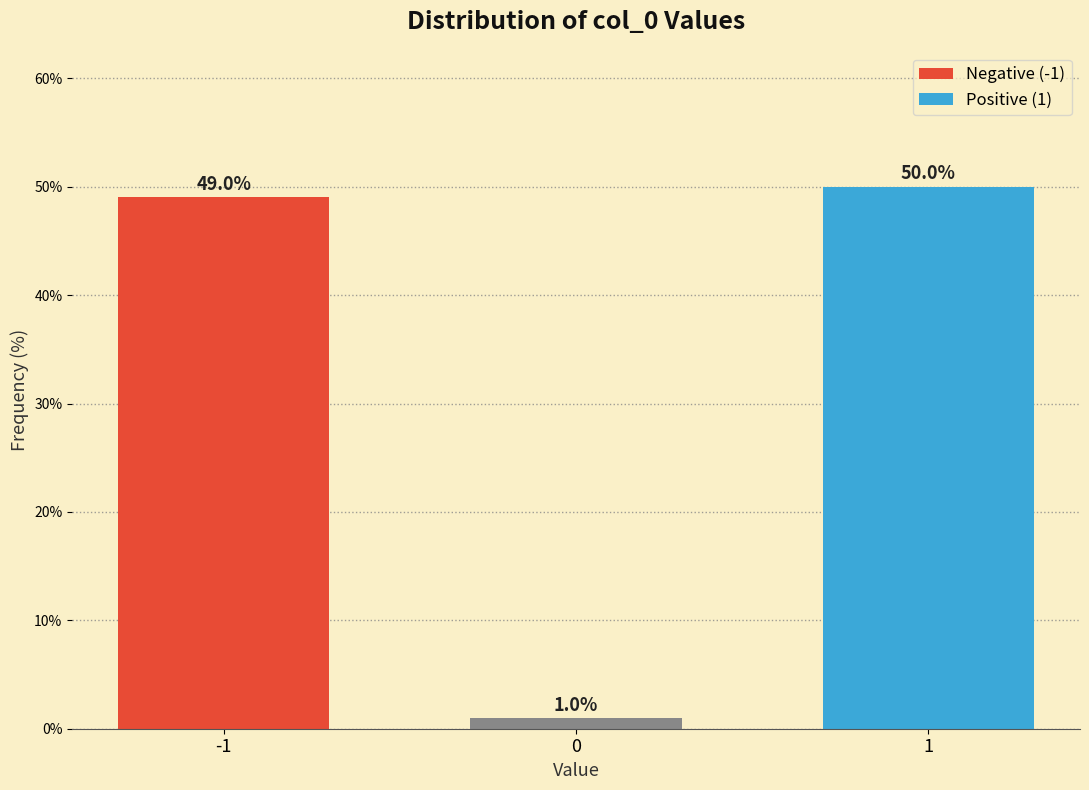

Reading right to left, transcribe all the data shown in this chart.

50.0	1.0	49.0